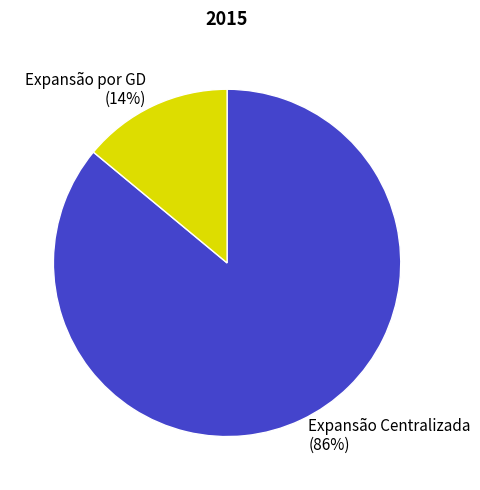

What is the largest slice in the pie chart?

Expansão Centralizada